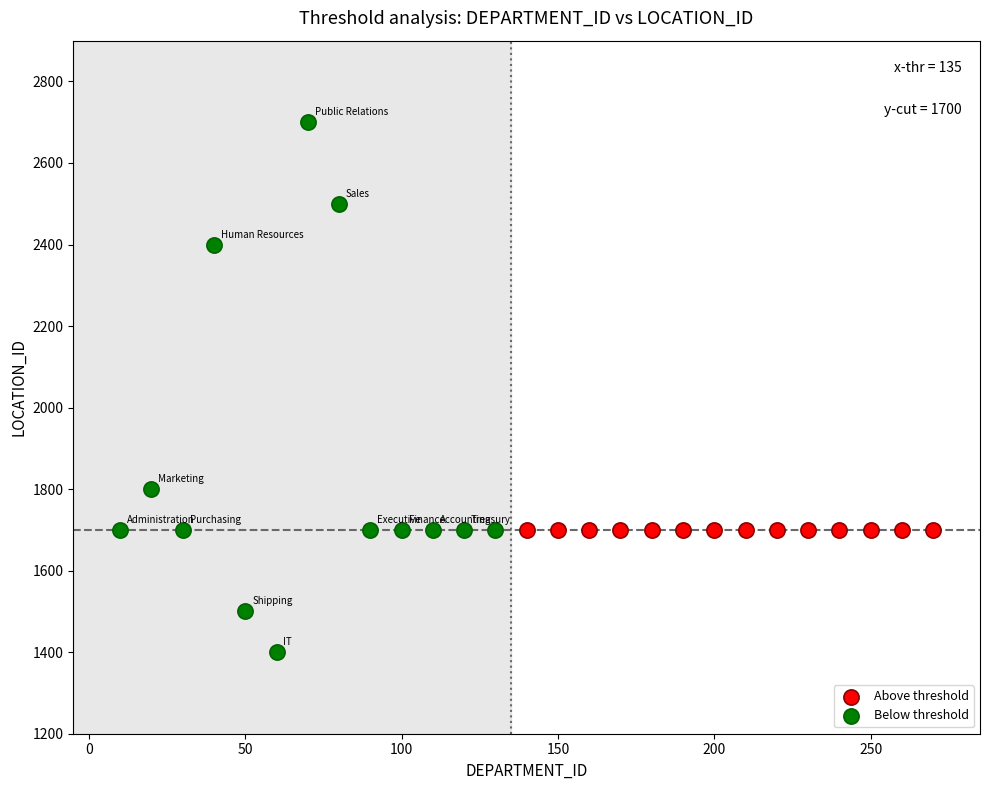

Which series reaches the minimum Y coordinate?

Below threshold